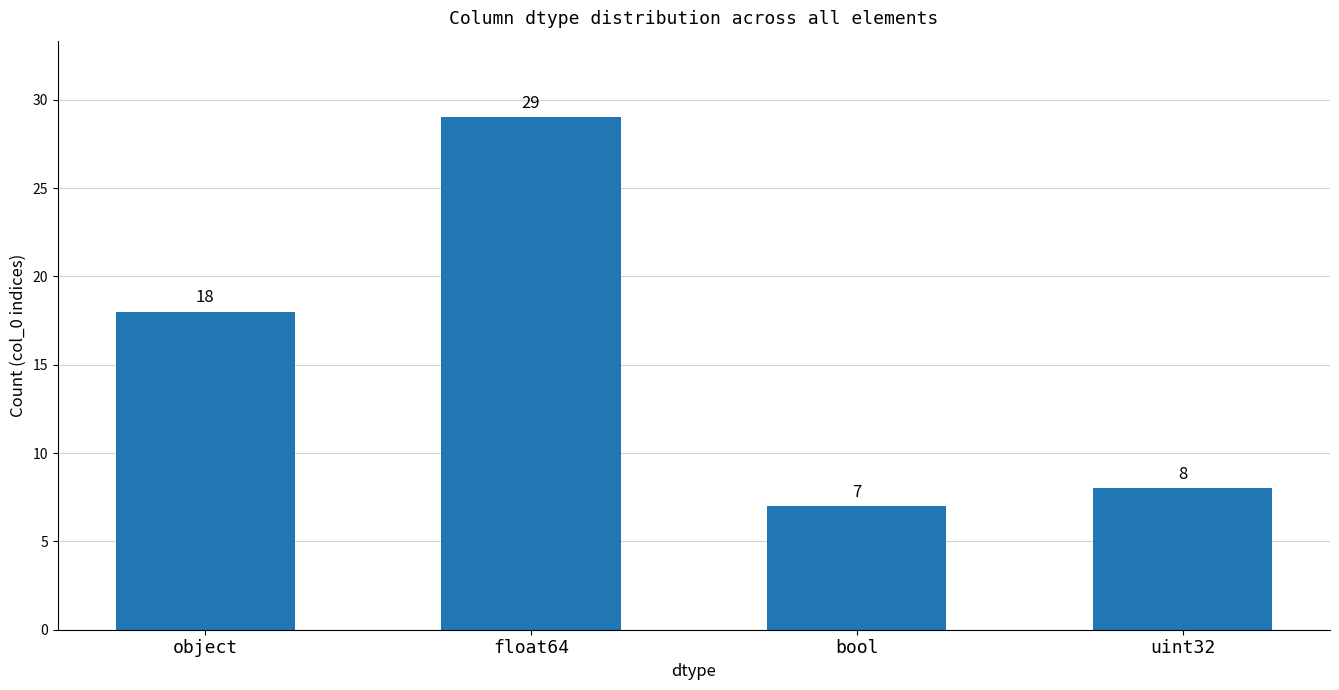

List the labels in order of value, smallest first.

bool, uint32, object, float64